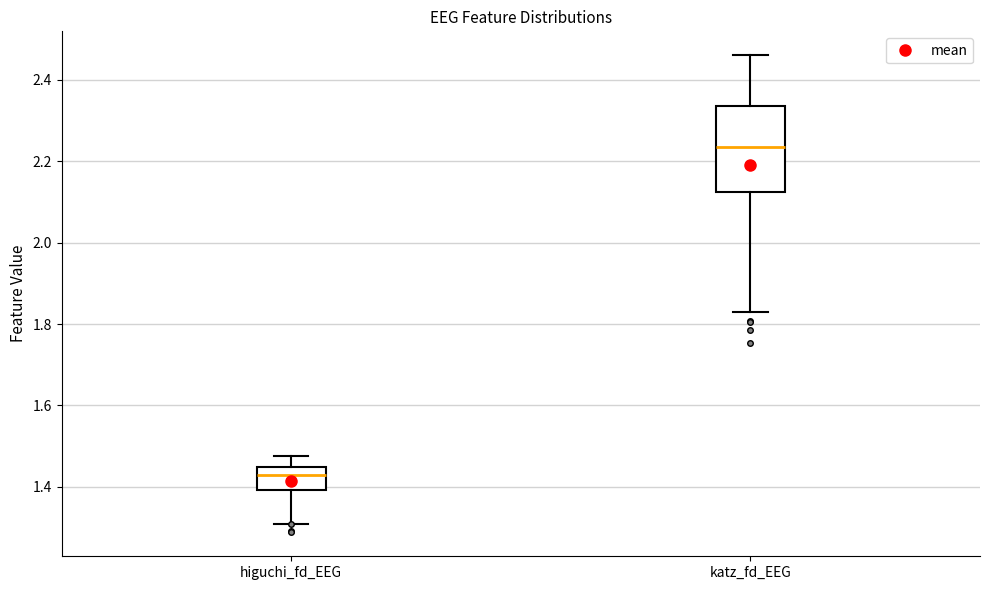

Which box has the lowest median line?

higuchi_fd_EEG